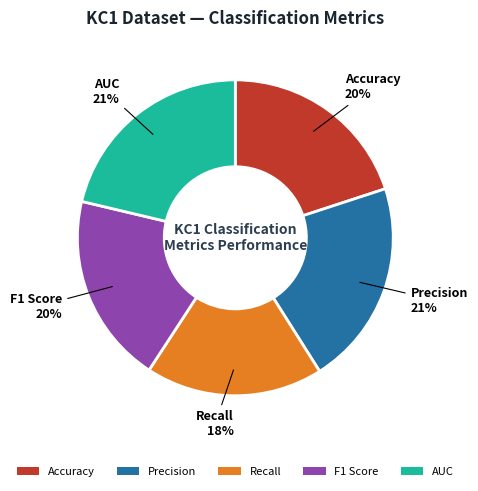

Which has a higher value, Recall or F1 Score?

F1 Score